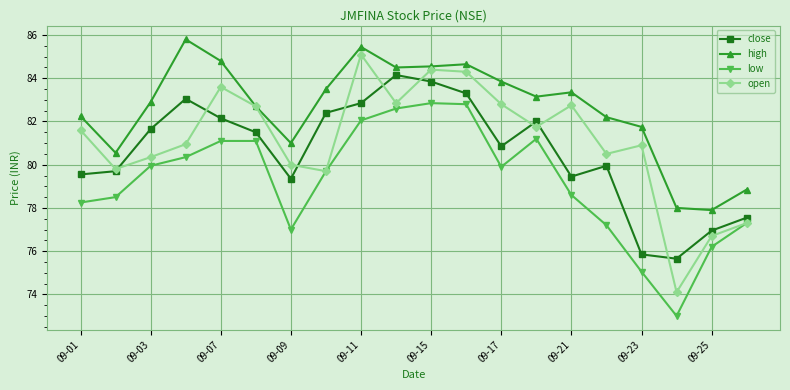

True or false: high and close intersect in this chart.

False